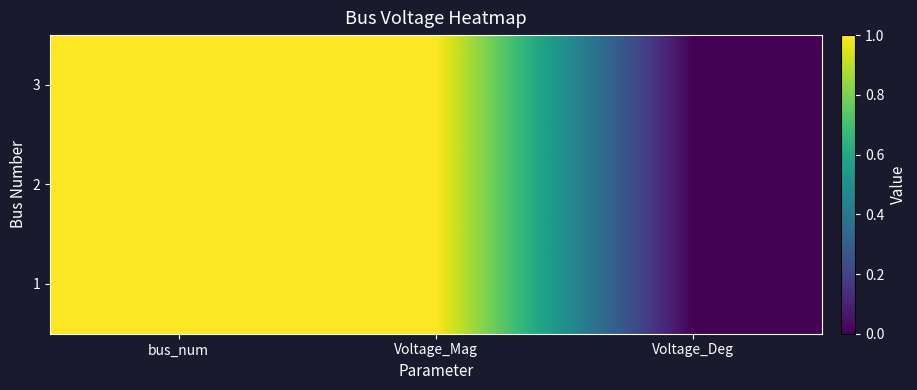

Rank the series at Voltage_Mag from highest to lowest value.

1, 2, 3